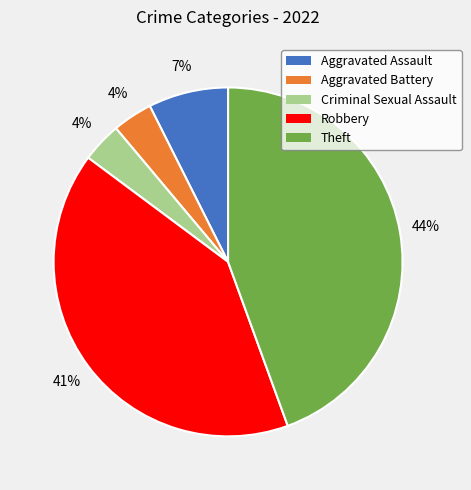

To the nearest percent, what portion does Criminal Sexual Assault represent?

4%